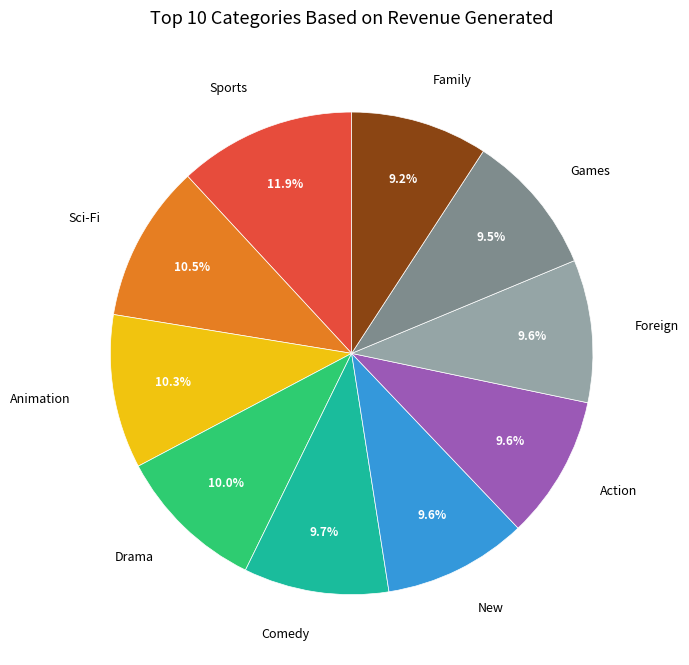

How much of the chart is everything except Drama?

90.0%